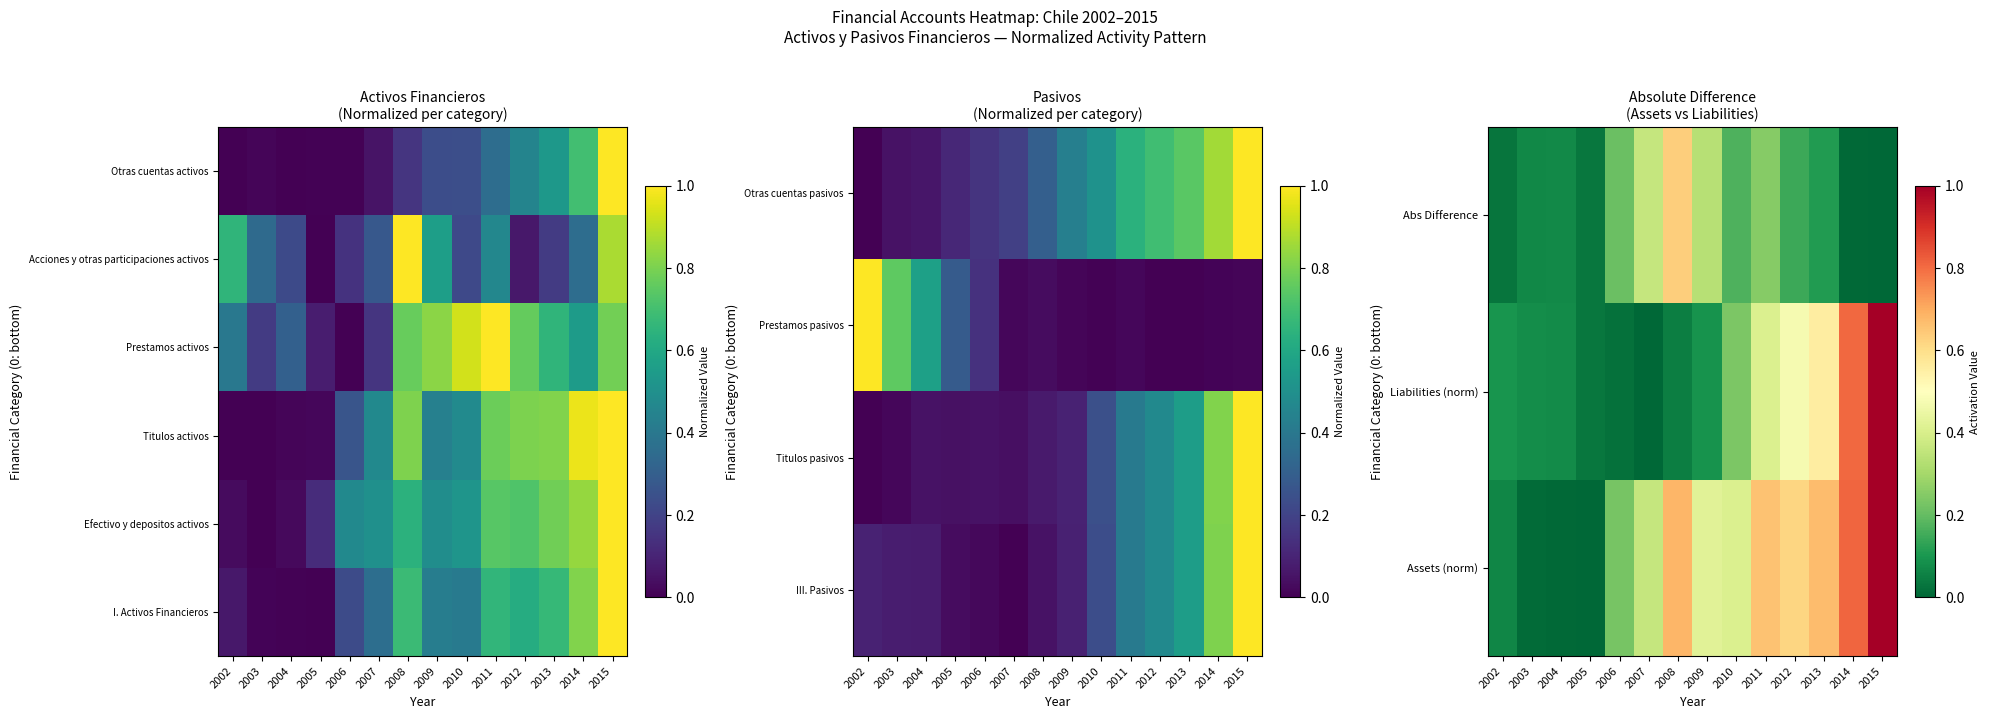

Between 2012 and 2007, which is larger?

2012